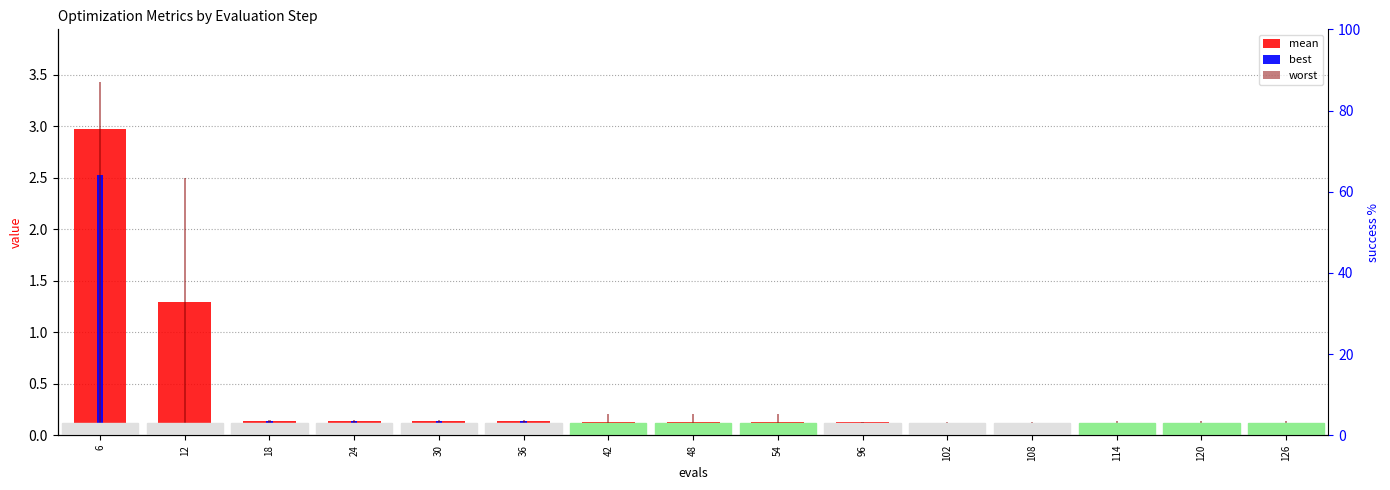

Which series has the widest spread of values?

worst